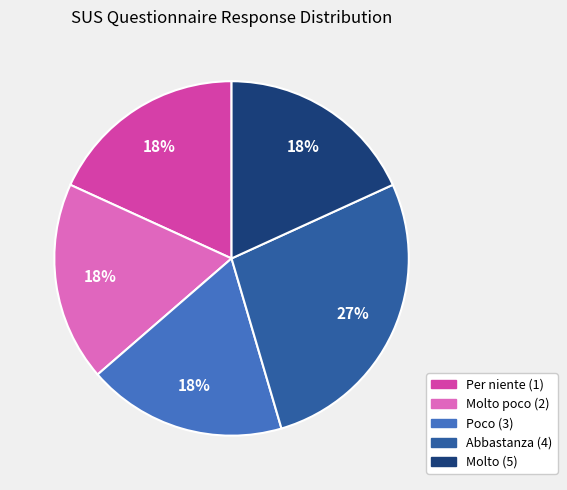

Is there any slice that represents more than half of the pie?

No